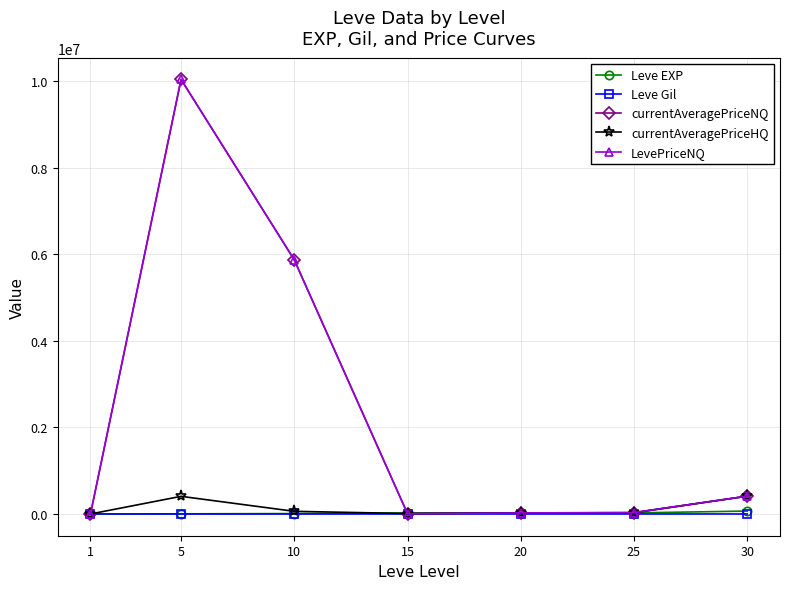

Is this an area chart (filled region under the line)?

No